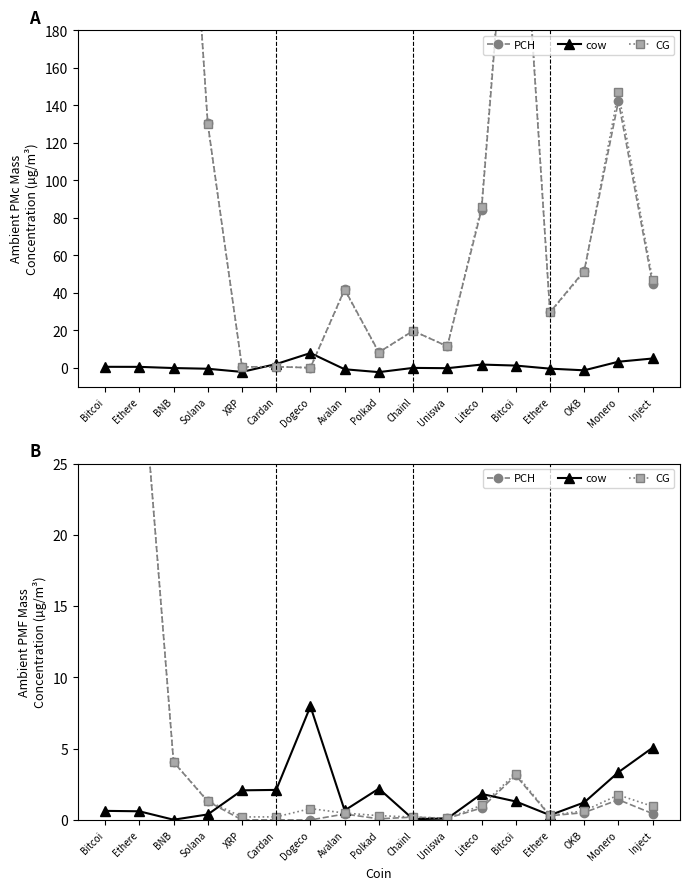

What are all the series names shown in the legend?

PCH, cow, CG